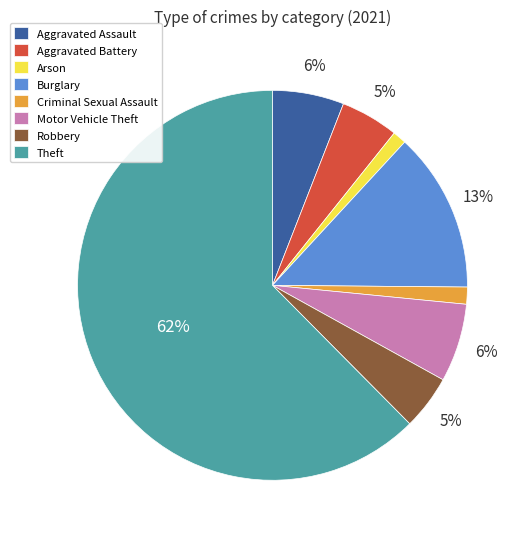

To the nearest percent, what percentage of the pie is Burglary?

13%